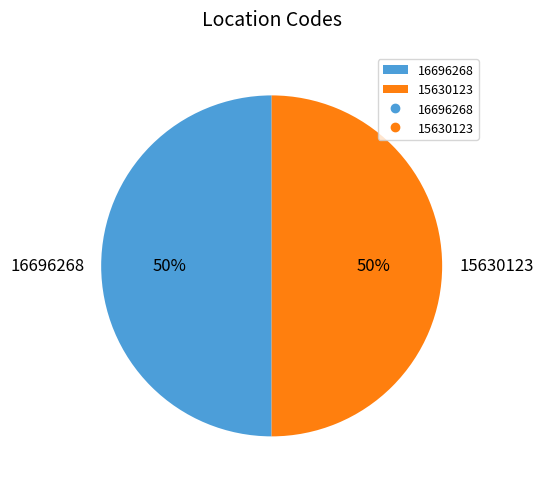

Is the sum of 16696268 and 15630123 greater than half?

Yes